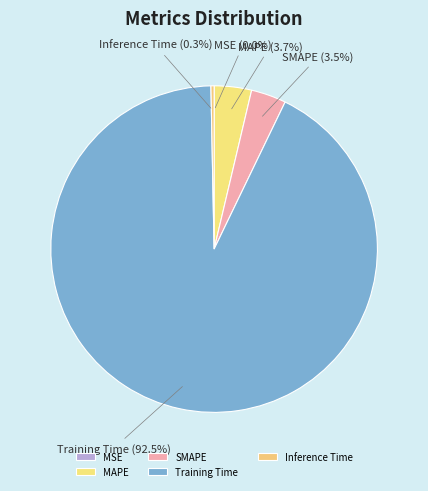

Which category has the biggest portion of the pie?

Training Time